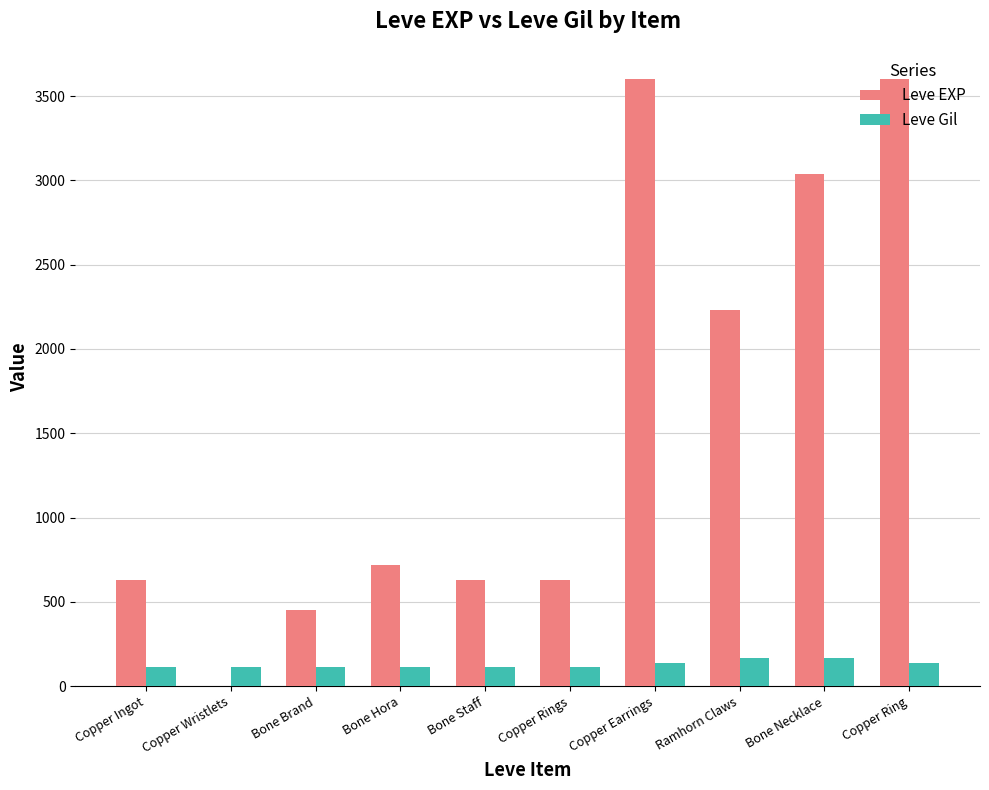

True or false: Leve Gil has a value of 139 at Copper Earrings.

True